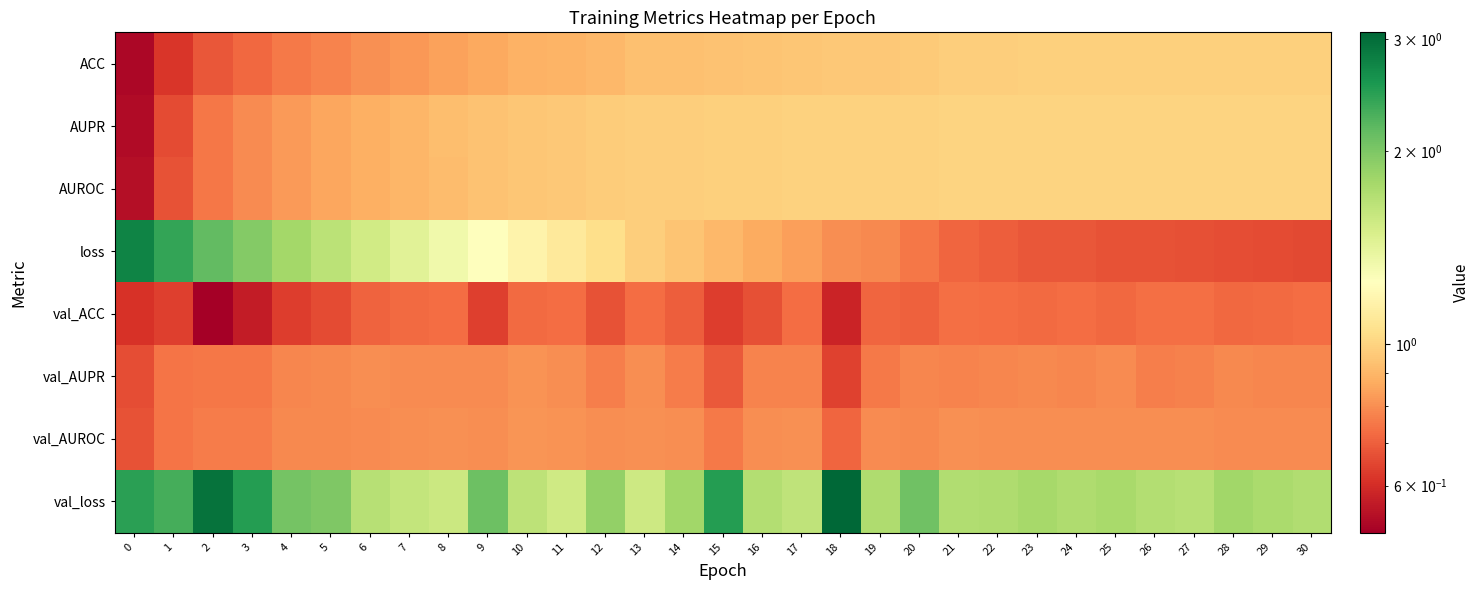

Which series has the largest range (max minus min)?

loss